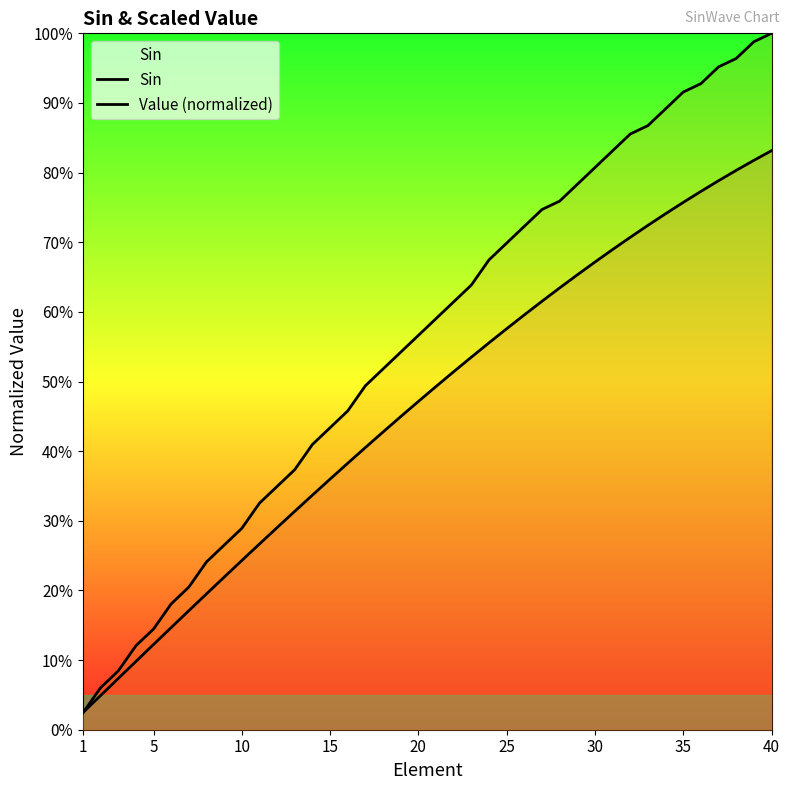

What is the difference between the maximum and second lowest values in the Value (normalized) series?

0.9